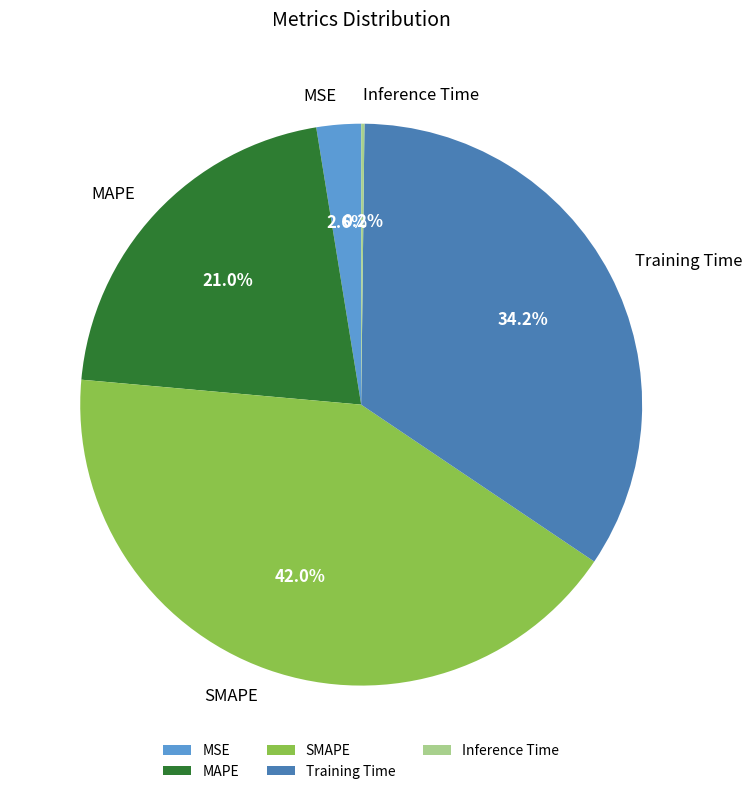

Which category has the biggest portion of the pie?

SMAPE